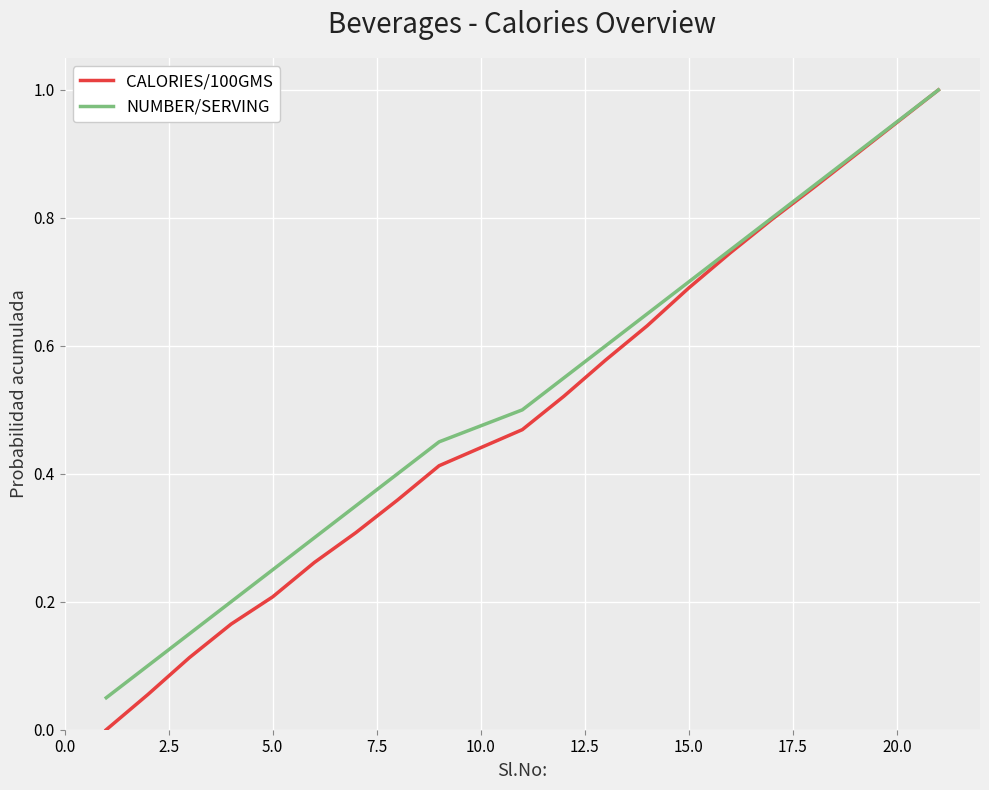

How many lines are shown in the chart?

2